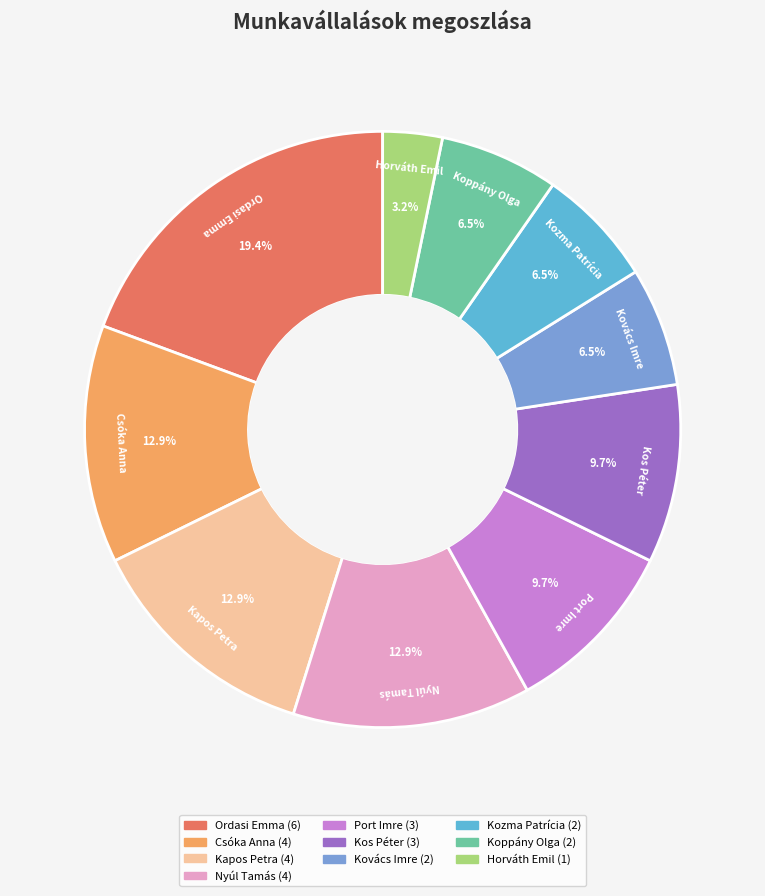

Which category has the smallest portion of the pie?

Horváth Emil